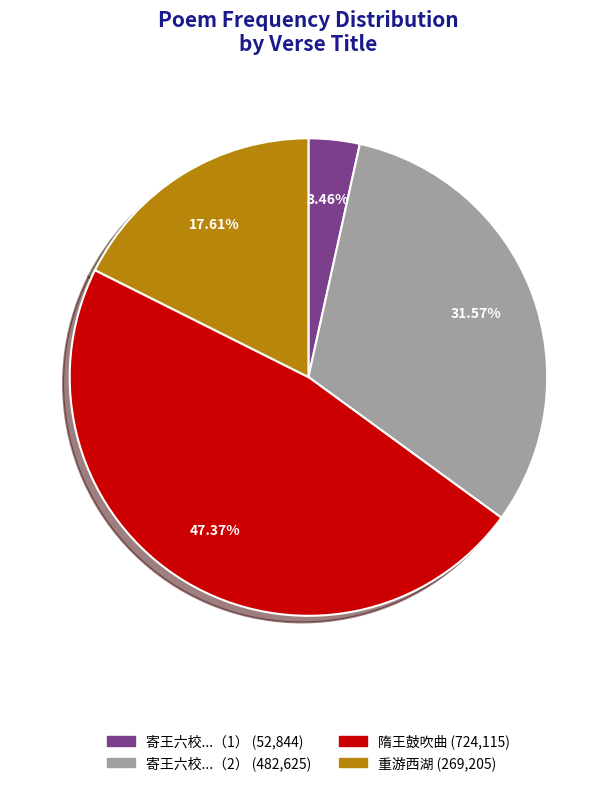

Is there any slice that represents more than half of the pie?

No